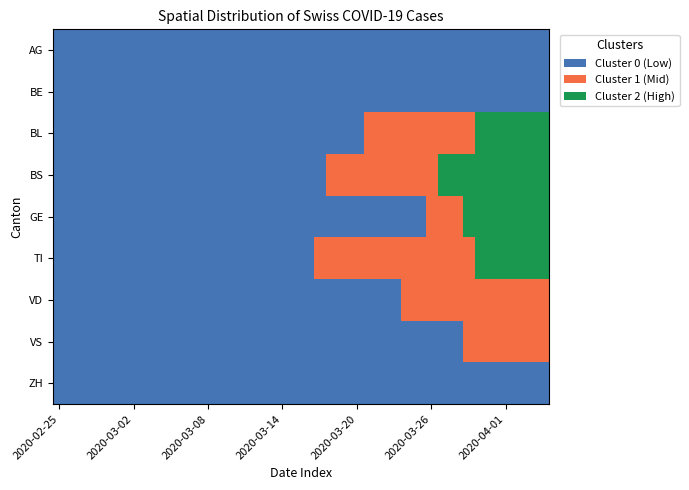

Reading left to right, what are all the values shown in this chart?

AG: 0	0	0	0	0	0	0	0	0	0	0	0	0	0	0	0	0	0	0	0	0	0	0	0	0	0	0	0	0	0	0	0	0	0	0	0	0	0	0	0
BE: 0	0	0	0	0	0	0	0	0	0	0	0	0	0	0	0	0	0	0	0	0	0	0	0	0	0	0	0	0	0	0	0	0	0	0	0	0	0	0	0
BL: 0	0	0	0	0	0	0	0	0	0	0	0	0	0	0	0	0	0	0	0	0	0	0	0	0	1	1	1	1	1	1	1	1	1	2	2	2	2	2	2
BS: 0	0	0	0	0	0	0	0	0	0	0	0	0	0	0	0	0	0	0	0	0	0	1	1	1	1	1	1	1	1	1	2	2	2	2	2	2	2	2	2
GE: 0	0	0	0	0	0	0	0	0	0	0	0	0	0	0	0	0	0	0	0	0	0	0	0	0	0	0	0	0	0	1	1	1	2	2	2	2	2	2	2
TI: 0	0	0	0	0	0	0	0	0	0	0	0	0	0	0	0	0	0	0	0	0	1	1	1	1	1	1	1	1	1	1	1	1	1	2	2	2	2	2	2
VD: 0	0	0	0	0	0	0	0	0	0	0	0	0	0	0	0	0	0	0	0	0	0	0	0	0	0	0	0	1	1	1	1	1	1	1	1	1	1	1	1
VS: 0	0	0	0	0	0	0	0	0	0	0	0	0	0	0	0	0	0	0	0	0	0	0	0	0	0	0	0	0	0	0	0	0	1	1	1	1	1	1	1
ZH: 0	0	0	0	0	0	0	0	0	0	0	0	0	0	0	0	0	0	0	0	0	0	0	0	0	0	0	0	0	0	0	0	0	0	0	0	0	0	0	0